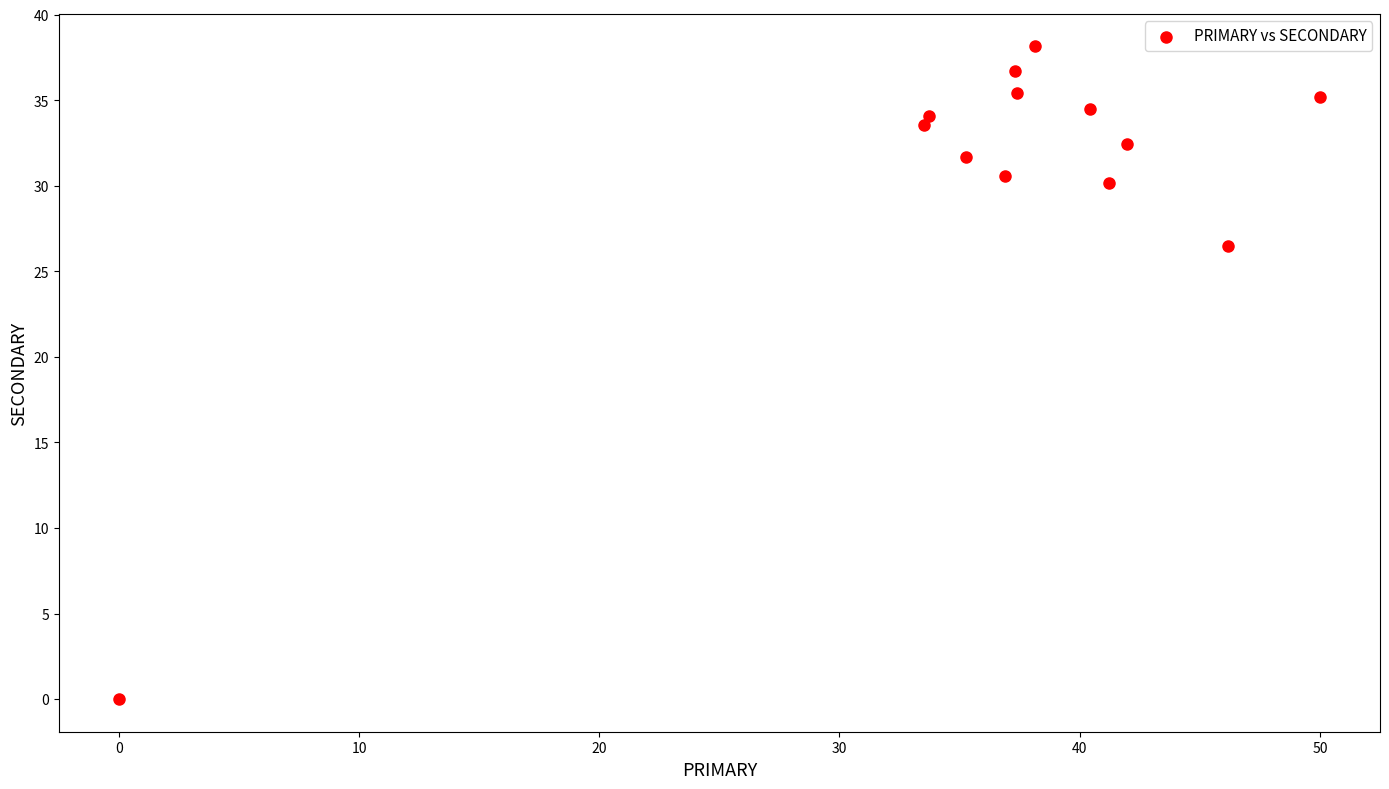

What Y value in the scatter plot is closest to 19?

26.5